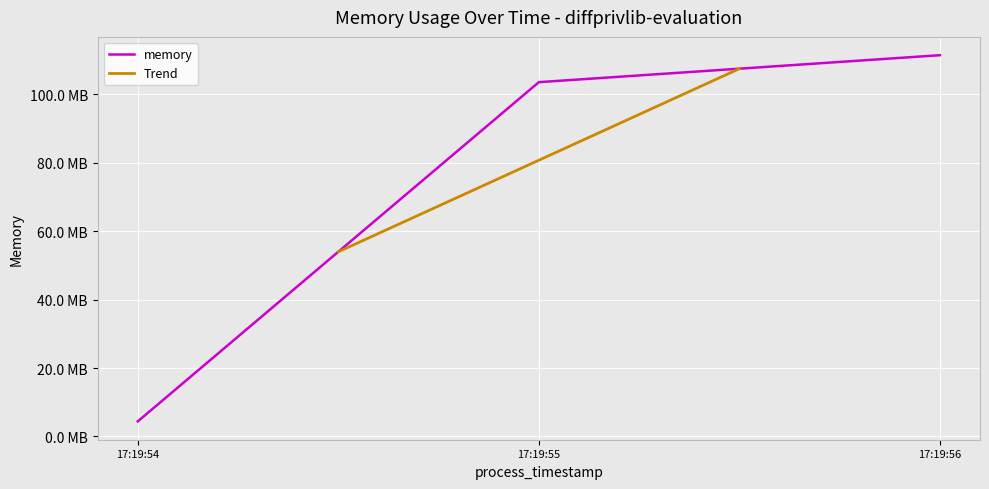

Rank the categories by value from lowest to highest.

17:19:54, 17:19:55, 17:19:56